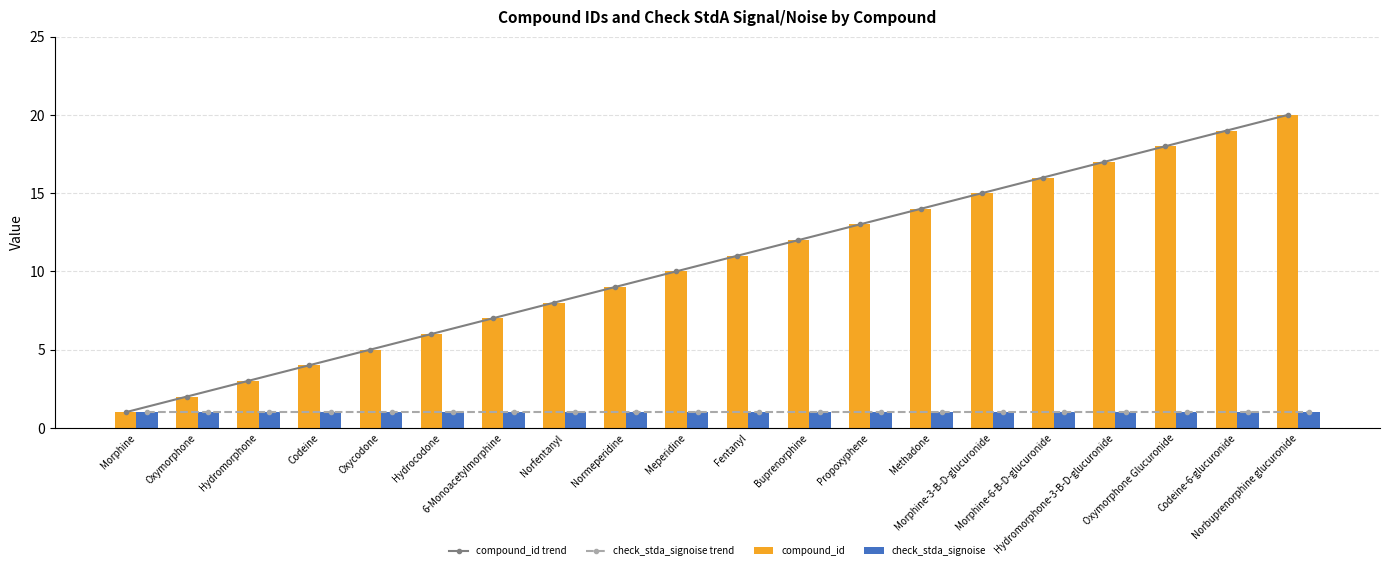

True or false: check_stda_signoise has a value of 1 at 6-Monoacetylmorphine.

True